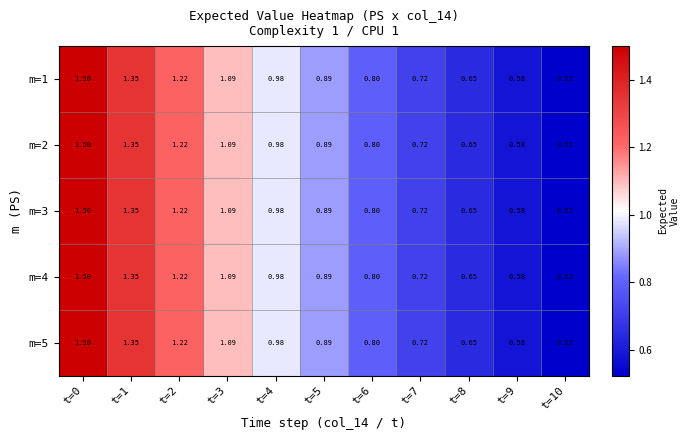

Is the value of m=3 at t=6 greater than the value of m=1 at t=3?

No